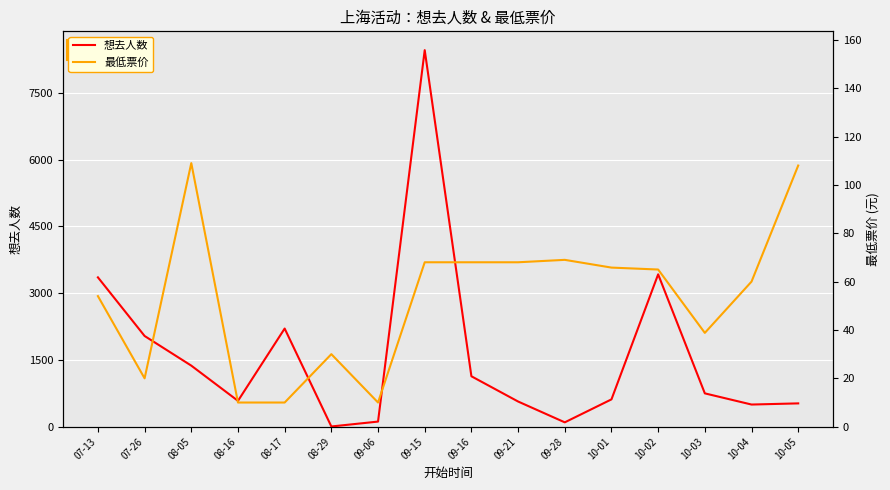

Between 08-16 and 10-01, which series saw the biggest shift?

最低票价